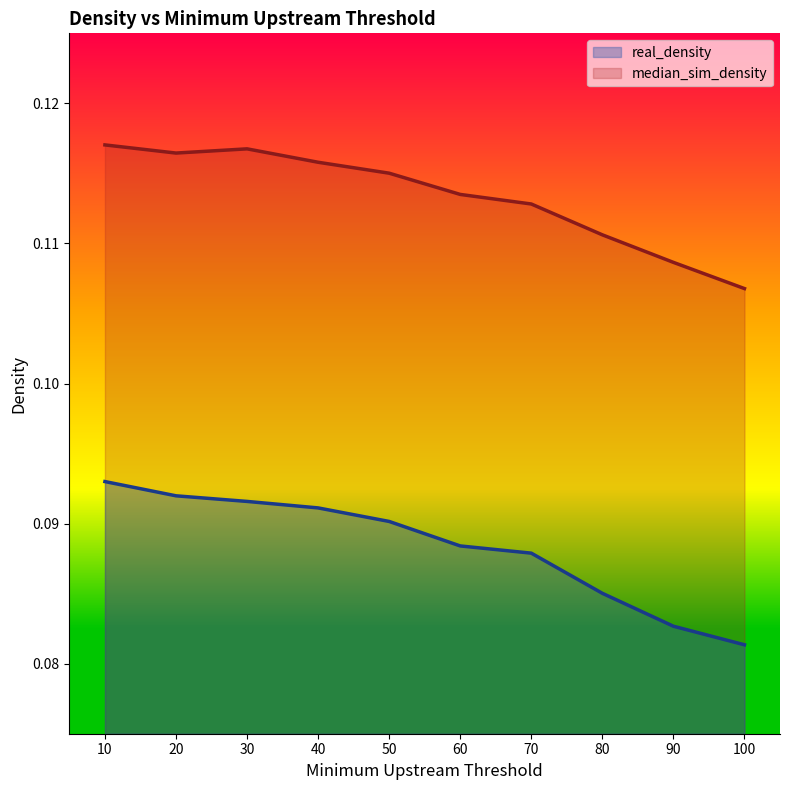

True or false: real_density has more than 1 points higher than both neighbors.

False